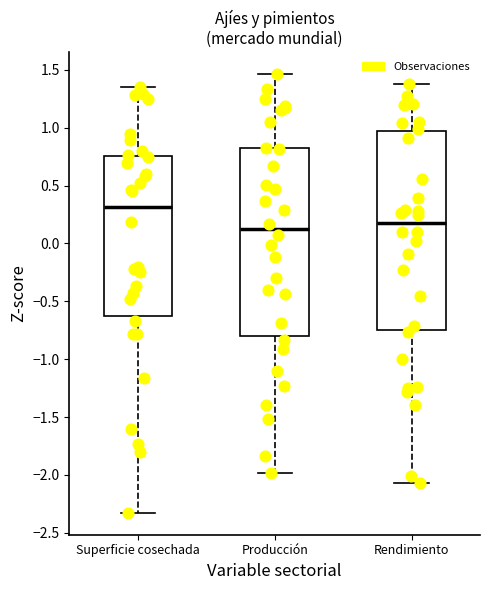

Reading left to right, read every box against the y-axis: the position of its median line, the range the box covers, and the ends of its whiskers. The values are not printed on the chart, so give them approximately, as read against the axis.

Superficie cosechada: median 0.30, box -0.60 to 0.75, whiskers -2.35 to 1.35
Producción: median 0.10, box -0.80 to 0.80, whiskers -2.00 to 1.45
Rendimiento: median 0.15, box -0.75 to 0.95, whiskers -2.05 to 1.40